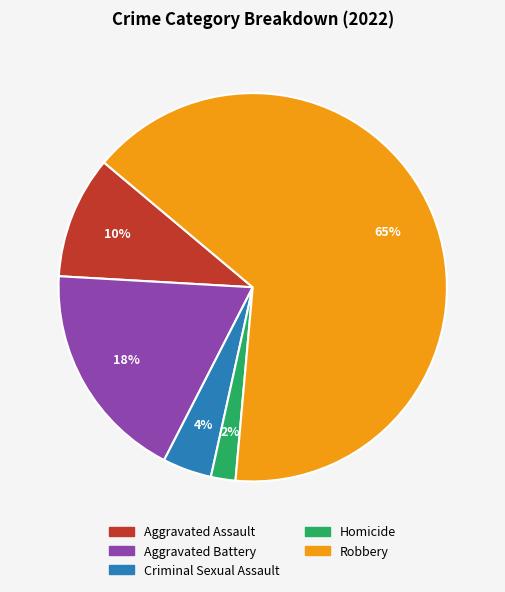

Which has a higher value, Aggravated Assault or Homicide?

Aggravated Assault